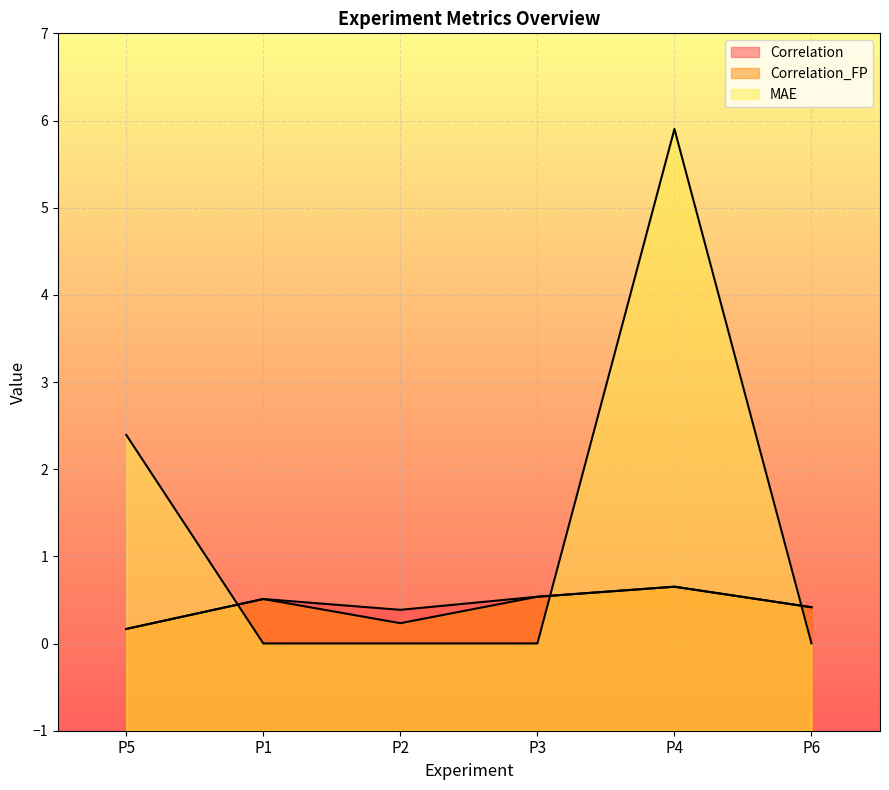

Reading left to right, list all the values displayed in this chart.

Correlation: P5=0.2	P1=0.5	P2=0.4	P3=0.5	P4=0.7	P6=0.4
Correlation_FP: P5=0.2	P1=0.5	P2=0.2	P3=0.5	P4=0.7	P6=0.4
MAE: P5=2.4	P1=0.0	P2=0.0	P3=0.0	P4=5.9	P6=0.0